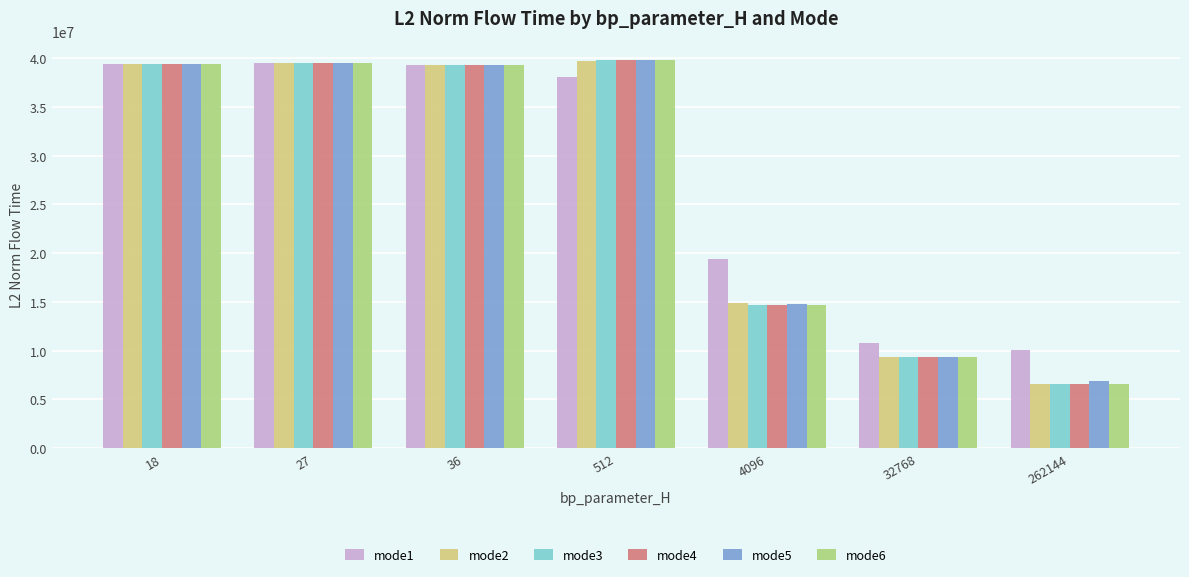

What are all the series names shown in the legend?

mode1, mode2, mode3, mode4, mode5, mode6